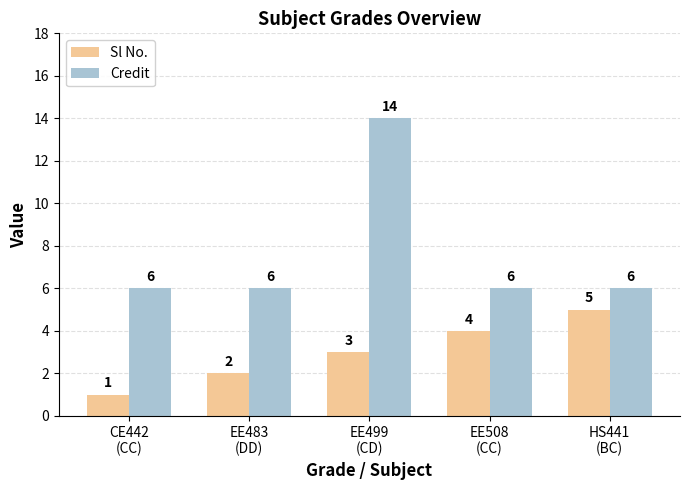

True or false: Sl No. has a value of 5 at HS441
(BC).

True